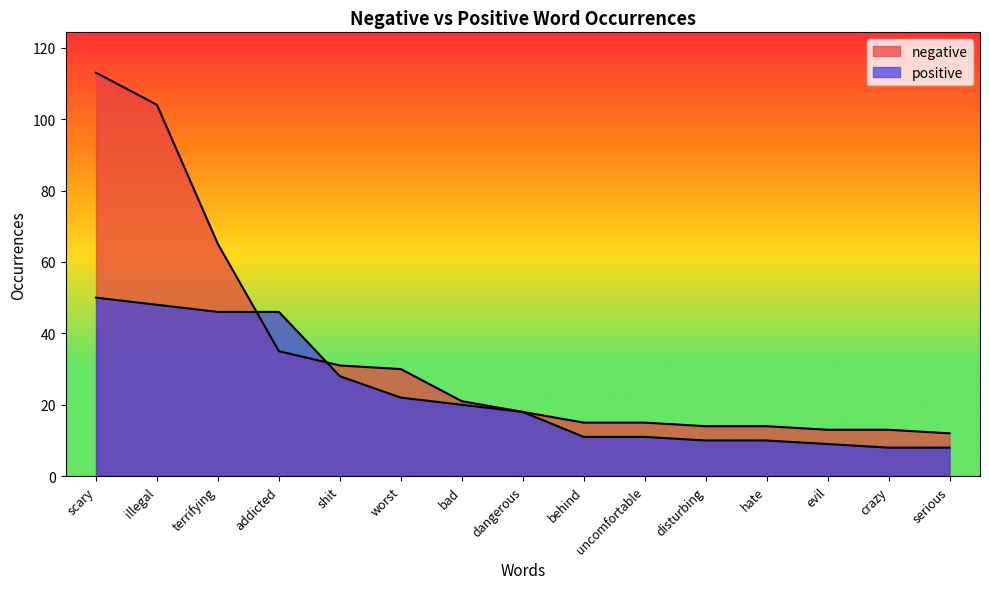

List the series in order of their peak value, highest first.

negative, positive